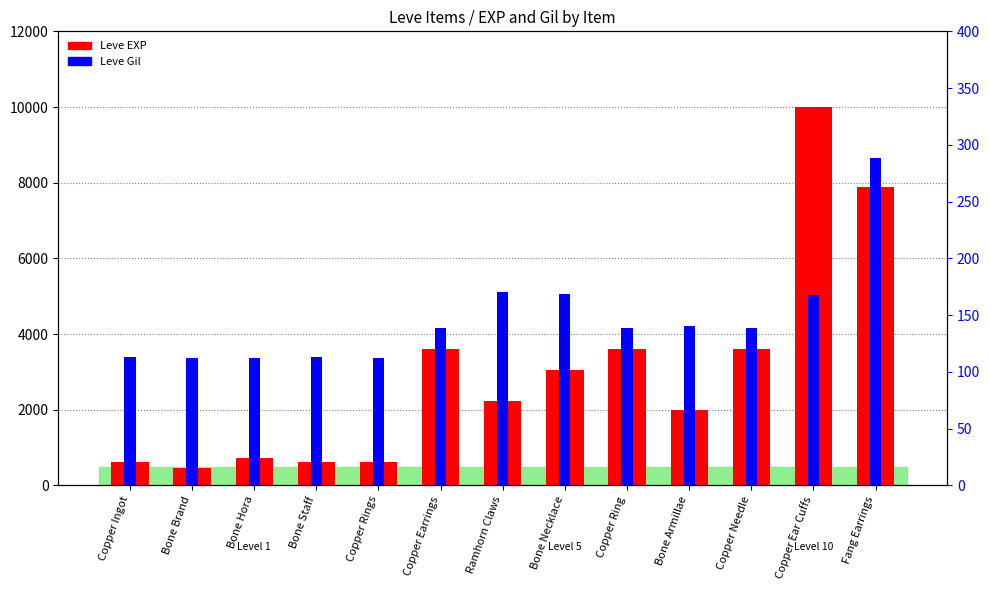

What value does the Leve Gil series have at Ramhorn Claws, to the nearest 10?

170